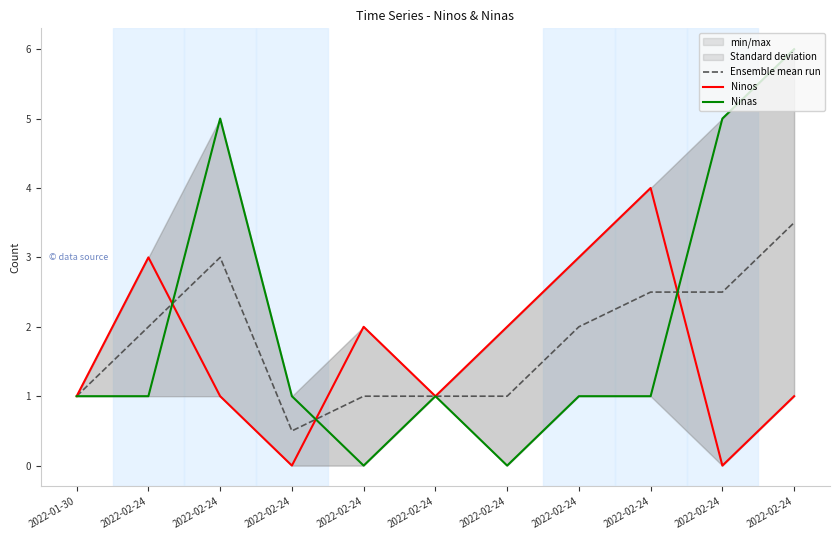

How many positive values does the Ninos series have?

9